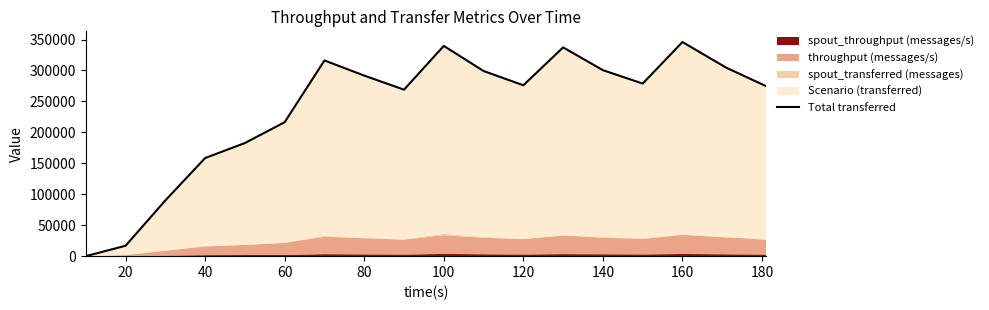

Reading left to right, extract all data points from this chart.

0	16820	90040	158520	182760	216460	316180	291740	268980	339720	299120	276100	337280	300480	278840	345940	304540	274740